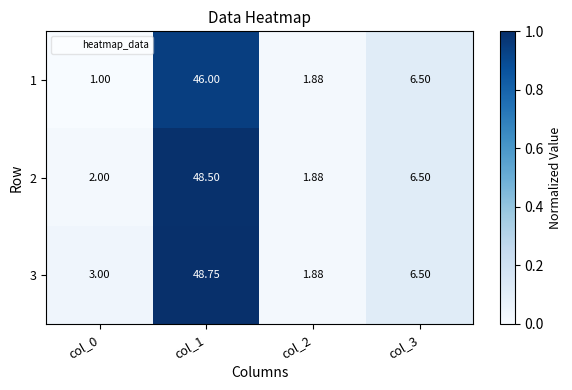

Is the value of 3 at col_3 greater than the value of 1 at col_1?

No